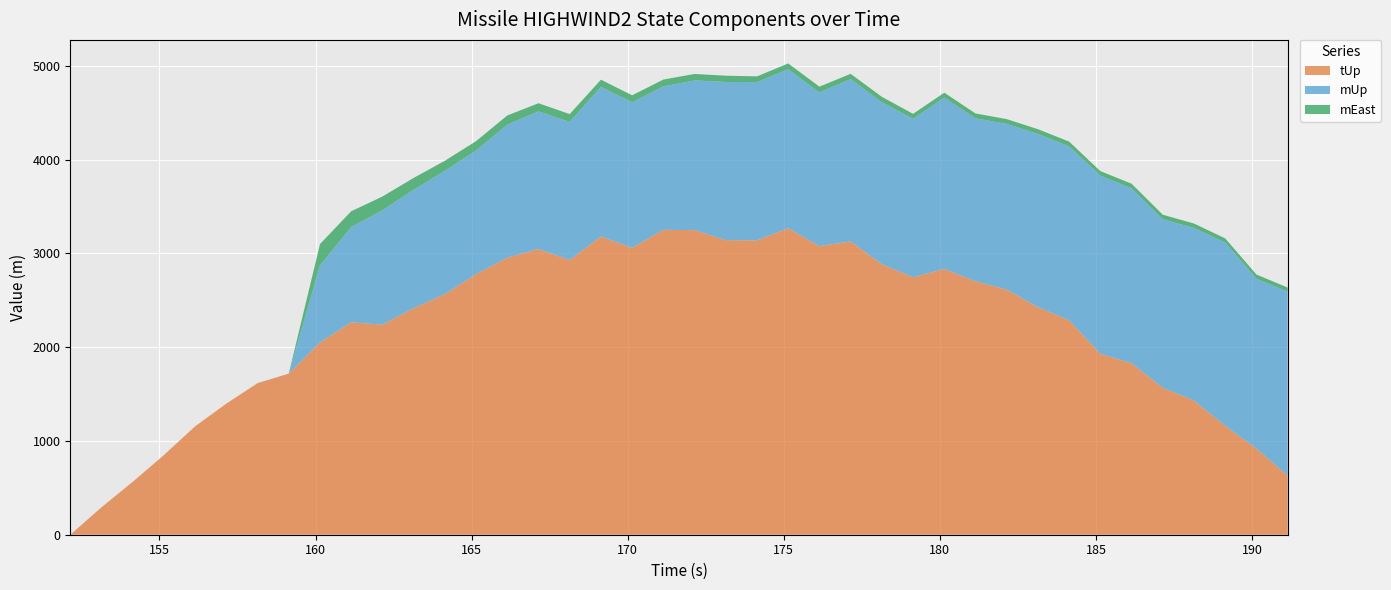

Reading left to right, transcribe all the data shown in this chart.

tUp: 152.142=0.0	153.142=292.8	154.142=564.0	155.142=850.1	156.142=1156.3	157.142=1398.4	158.142=1616.9	159.142=1718.6	160.142=2050.5	161.142=2265.8	162.142=2240.6	163.142=2416.3	164.142=2565.6	165.142=2779.2	166.142=2955.0	167.142=3047.6	168.142=2930.5	169.142=3181.2	170.142=3059.9	171.142=3251.9	172.142=3249.0	173.142=3142.0	174.142=3139.6	175.142=3269.7	176.142=3077.9	177.142=3128.5	178.142=2885.6	179.142=2746.5	180.142=2835.0	181.142=2703.2	182.142=2614.4	183.142=2427.5	184.142=2287.0	185.142=1930.1	186.142=1830.1	187.142=1567.4	188.142=1431.0	189.142=1160.9	190.142=919.2	191.142=630.1
mUp: 152.142=0.0	153.142=0.0	154.142=0.0	155.142=0.0	156.142=0.0	157.142=0.0	158.142=0.0	159.142=0.0	160.142=822.6	161.142=1016.6	162.142=1221.0	163.142=1262.5	164.142=1316.6	165.142=1318.9	166.142=1419.4	167.142=1468.3	168.142=1472.9	169.142=1595.7	170.142=1552.4	171.142=1530.2	172.142=1596.7	173.142=1687.0	174.142=1688.6	175.142=1694.9	176.142=1639.3	177.142=1731.1	178.142=1727.3	179.142=1689.7	180.142=1828.0	181.142=1737.6	182.142=1767.7	183.142=1847.3	184.142=1855.0	185.142=1899.2	186.142=1864.8	187.142=1797.2	188.142=1840.6	189.142=1955.3	190.142=1810.2	191.142=1963.0
mEast: 152.142=0.0	153.142=0.0	154.142=0.0	155.142=0.0	156.142=0.0	157.142=0.0	158.142=0.0	159.142=0.0	160.142=226.9	161.142=167.8	162.142=145.6	163.142=126.7	164.142=106.3	165.142=99.8	166.142=97.1	167.142=86.4	168.142=83.0	169.142=76.3	170.142=74.7	171.142=72.6	172.142=68.7	173.142=66.9	174.142=60.5	175.142=61.9	176.142=61.7	177.142=56.3	178.142=57.6	179.142=52.8	180.142=51.6	181.142=52.4	182.142=50.7	183.142=50.5	184.142=50.9	185.142=49.0	186.142=49.1	187.142=48.6	188.142=47.5	189.142=44.4	190.142=45.9	191.142=43.2